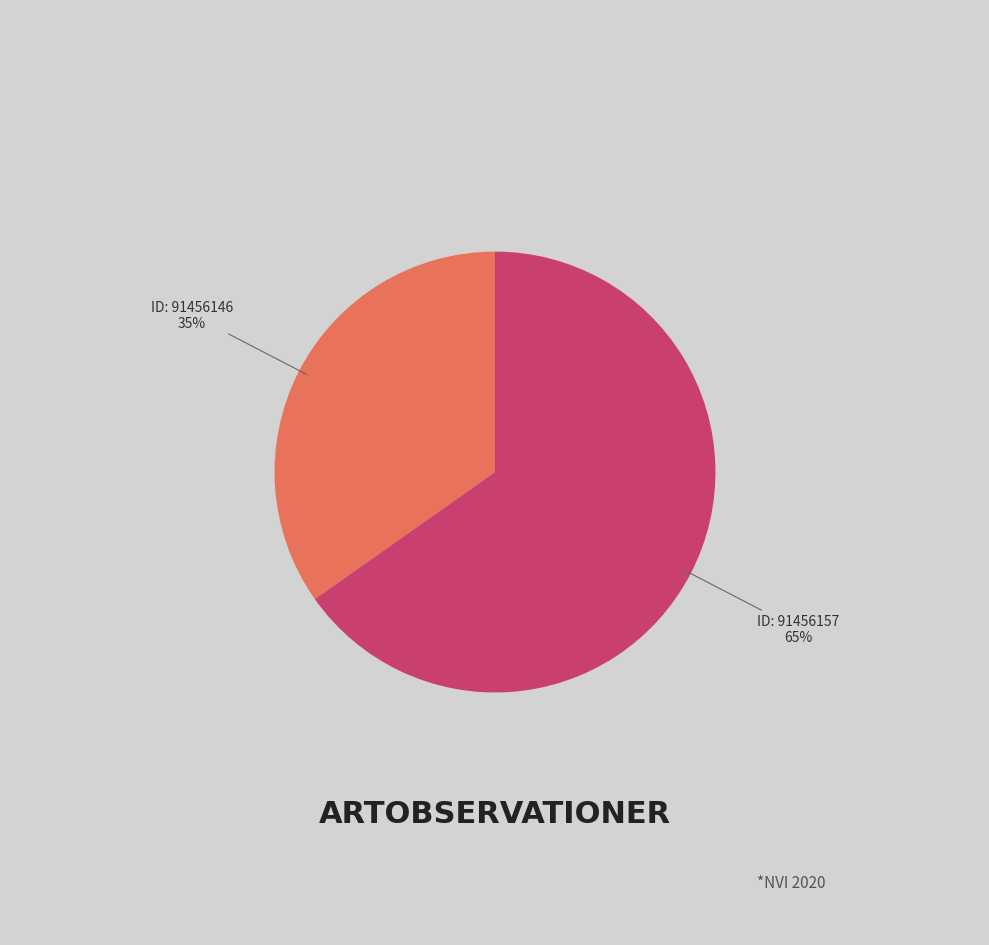

Is there a majority slice in this chart?

Yes